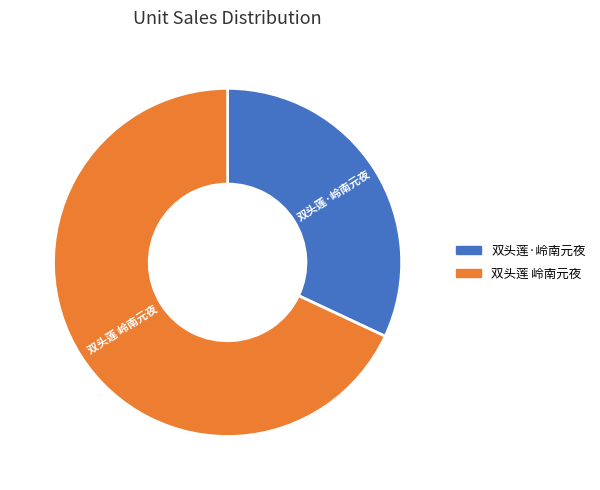

Which category has the smallest portion of the pie?

双头莲·岭南元夜